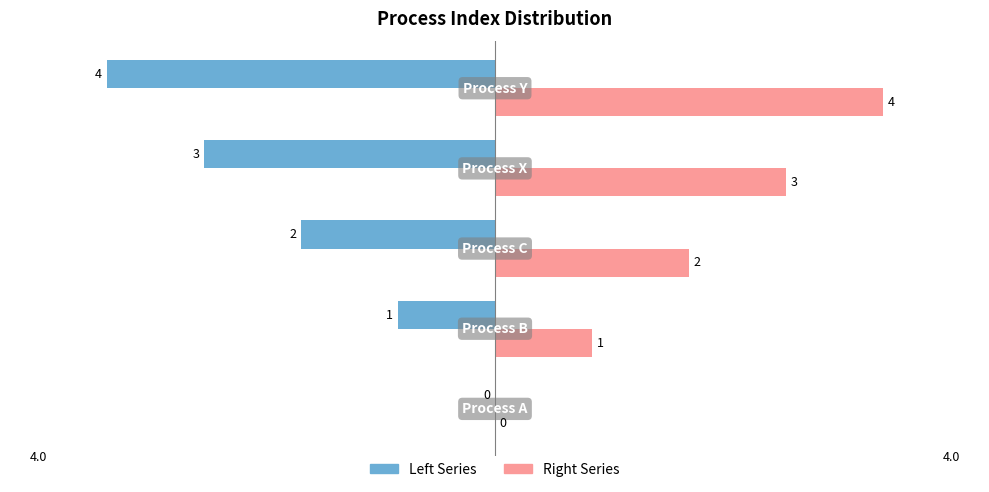

What is the sum of all Left Series values?

-10